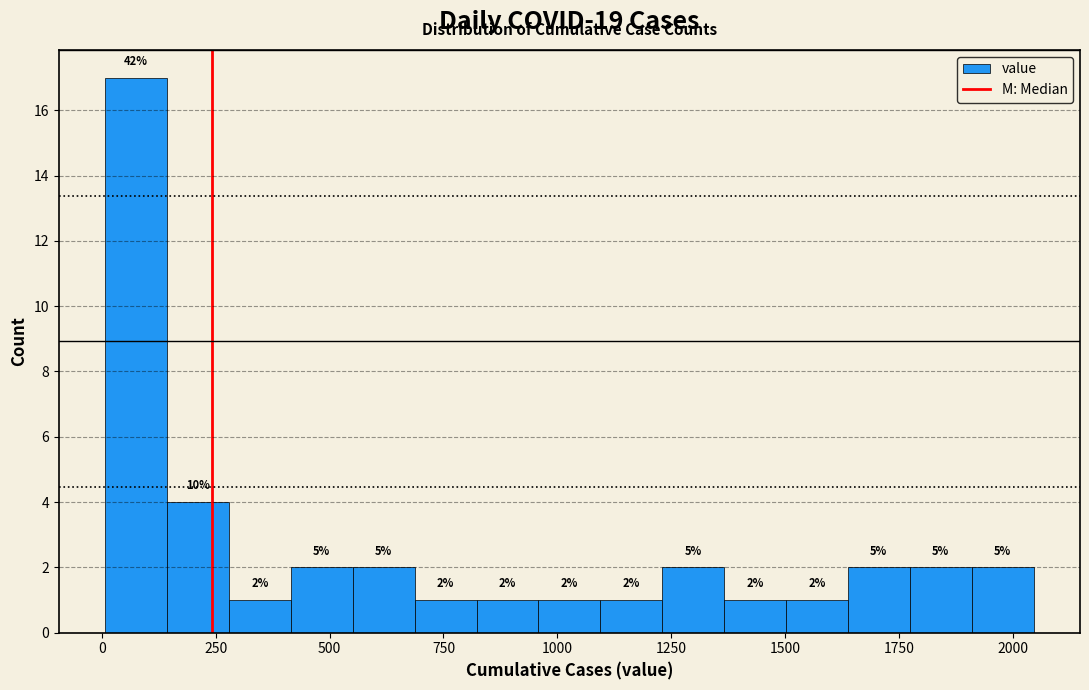

Read against the x-axis, roughly where is the centre of the tallest bar?

50